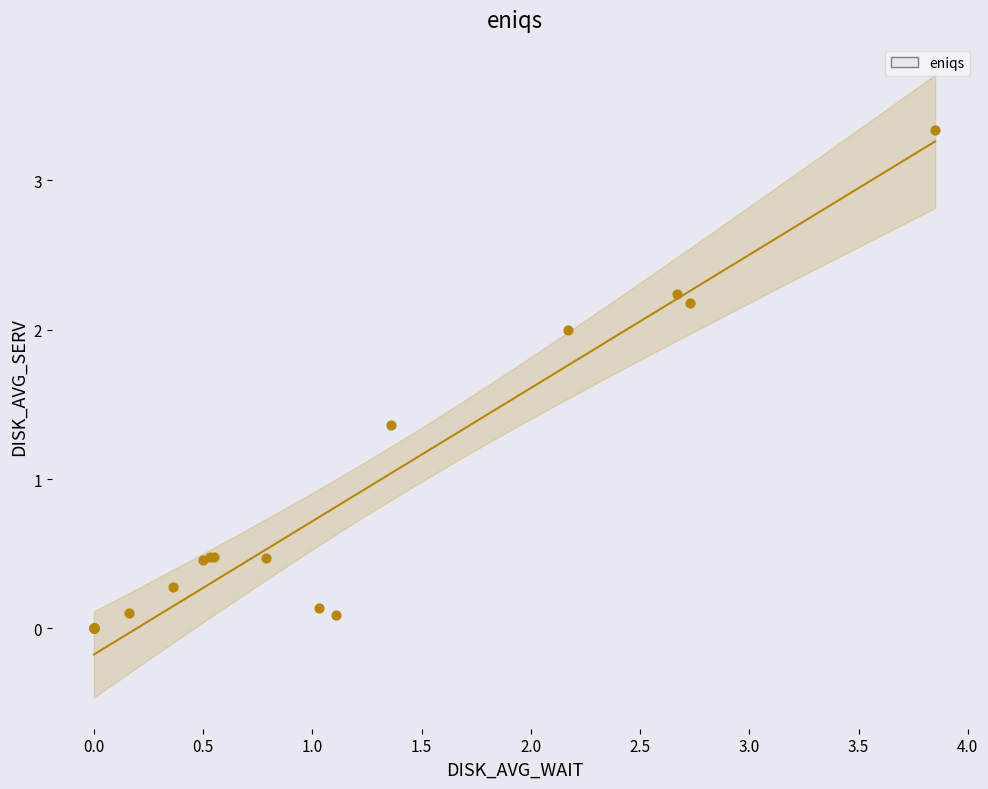

What Y value in the scatter plot is closest to 1?

1.4